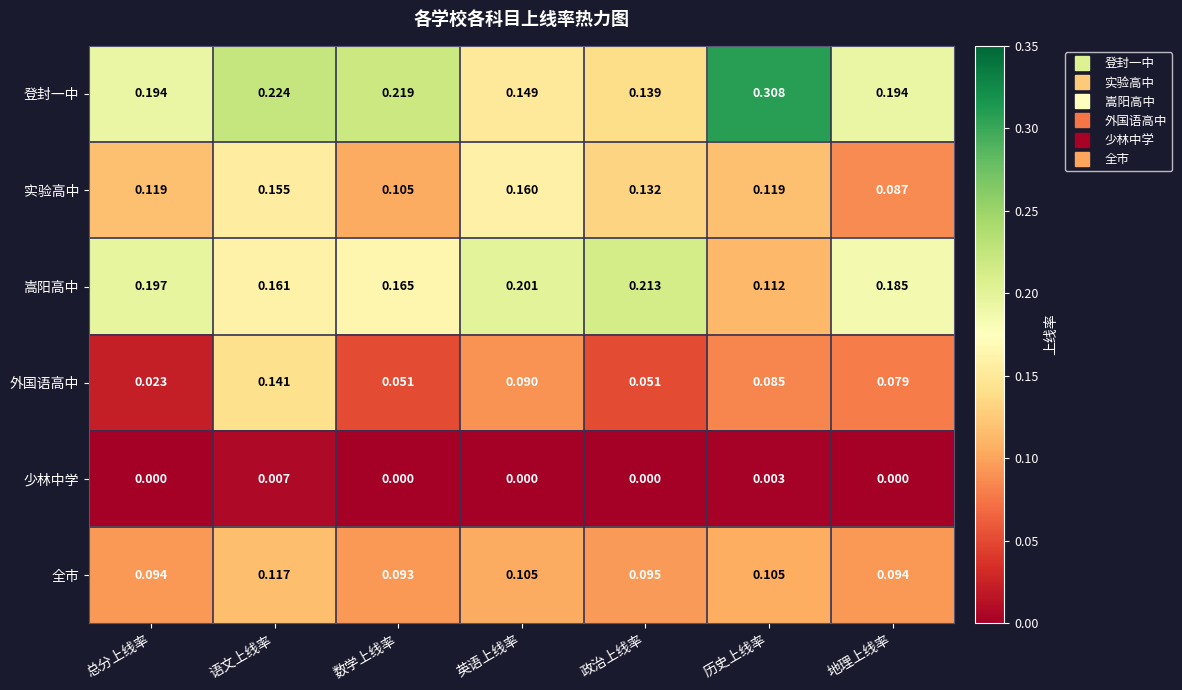

Which series has the largest range (max minus min)?

登封一中